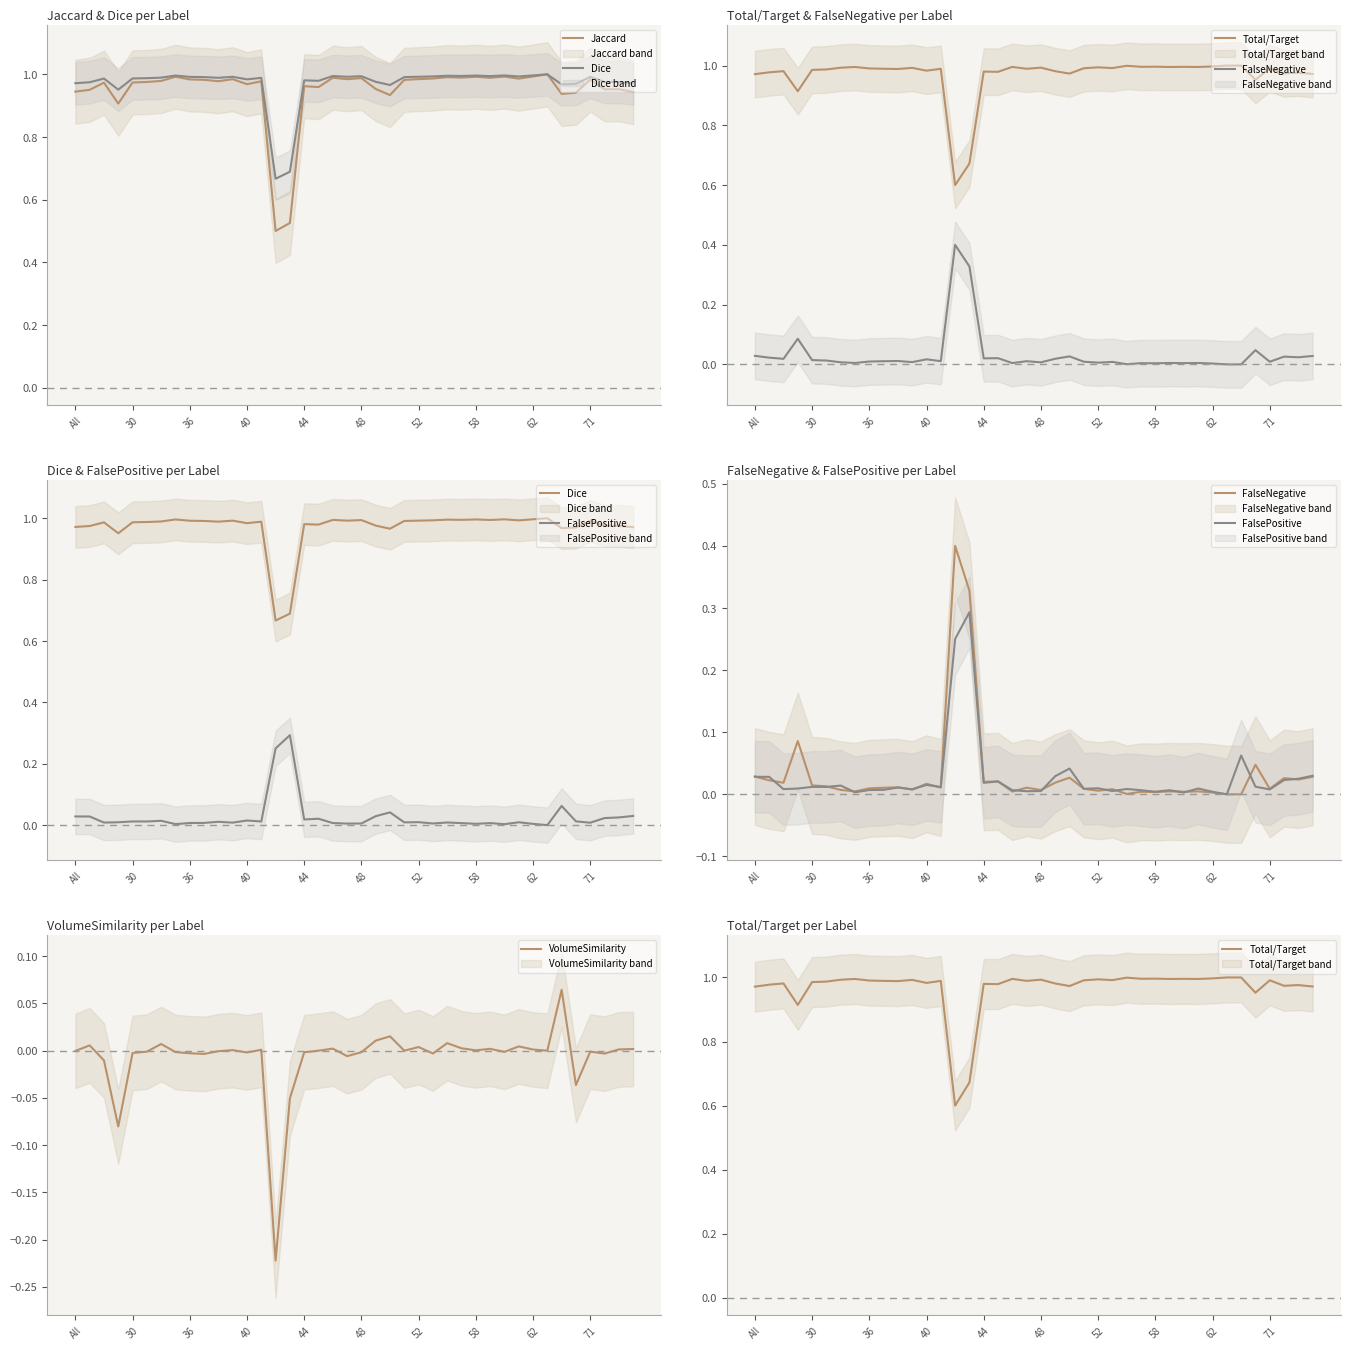

Reading right to left, extract all data points from this chart.

Jaccard: 0.9	1.0	1.0	1.0	0.9	0.9	1.0	1.0	1.0	1.0	1.0	1.0	1.0	1.0	1.0	1.0	1.0	0.9	1.0	1.0	1.0	1.0	1.0	1.0	0.5	0.5	1.0	1.0	1.0	1.0	1.0	1.0	1.0	1.0	1.0	1.0	0.9	1.0	1.0	0.9
Dice: 1.0	1.0	1.0	1.0	1.0	1.0	1.0	1.0	1.0	1.0	1.0	1.0	1.0	1.0	1.0	1.0	1.0	1.0	1.0	1.0	1.0	1.0	1.0	1.0	0.7	0.7	1.0	1.0	1.0	1.0	1.0	1.0	1.0	1.0	1.0	1.0	1.0	1.0	1.0	1.0
Total/Target: 1.0	1.0	1.0	1.0	1.0	1.0	1.0	1.0	1.0	1.0	1.0	1.0	1.0	1.0	1.0	1.0	1.0	1.0	1.0	1.0	1.0	1.0	1.0	1.0	0.7	0.6	1.0	1.0	1.0	1.0	1.0	1.0	1.0	1.0	1.0	1.0	0.9	1.0	1.0	1.0
FalseNegative: 0.0	0.0	0.0	0.0	0.0	0.0	0.0	0.0	0.0	0.0	0.0	0.0	0.0	0.0	0.0	0.0	0.0	0.0	0.0	0.0	0.0	0.0	0.0	0.0	0.3	0.4	0.0	0.0	0.0	0.0	0.0	0.0	0.0	0.0	0.0	0.0	0.1	0.0	0.0	0.0
FalsePositive: 0.0	0.0	0.0	0.0	0.0	0.1	0.0	0.0	0.0	0.0	0.0	0.0	0.0	0.0	0.0	0.0	0.0	0.0	0.0	0.0	0.0	0.0	0.0	0.0	0.3	0.2	0.0	0.0	0.0	0.0	0.0	0.0	0.0	0.0	0.0	0.0	0.0	0.0	0.0	0.0
VolumeSimilarity: 0.0	0.0	-0.0	-0.0	-0.0	0.1	0.0	0.0	0.0	-0.0	0.0	0.0	0.0	0.0	-0.0	0.0	0.0	0.0	0.0	-0.0	-0.0	0.0	0.0	-0.0	-0.1	-0.2	0.0	-0.0	0.0	-0.0	-0.0	-0.0	-0.0	0.0	-0.0	-0.0	-0.1	-0.0	0.0	-0.0